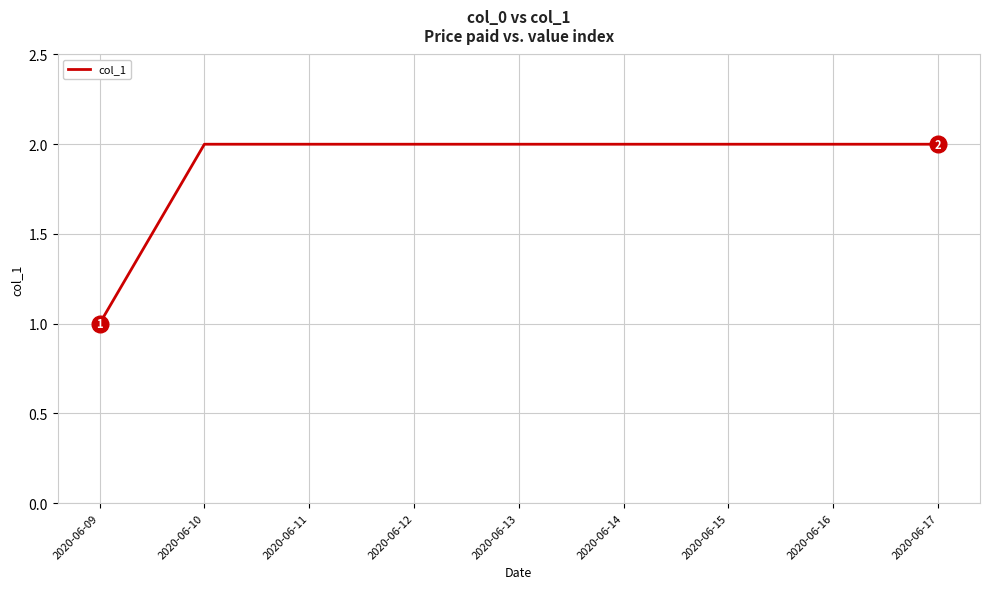

At which category does the chart reach its minimum across all series?

2020-06-09